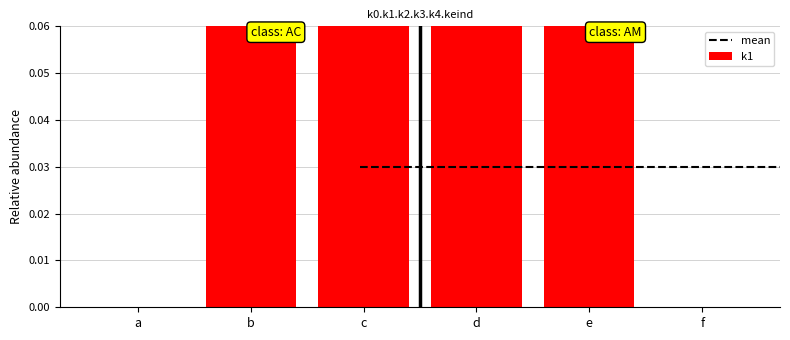

Where is keind nearest to the value 0?

a